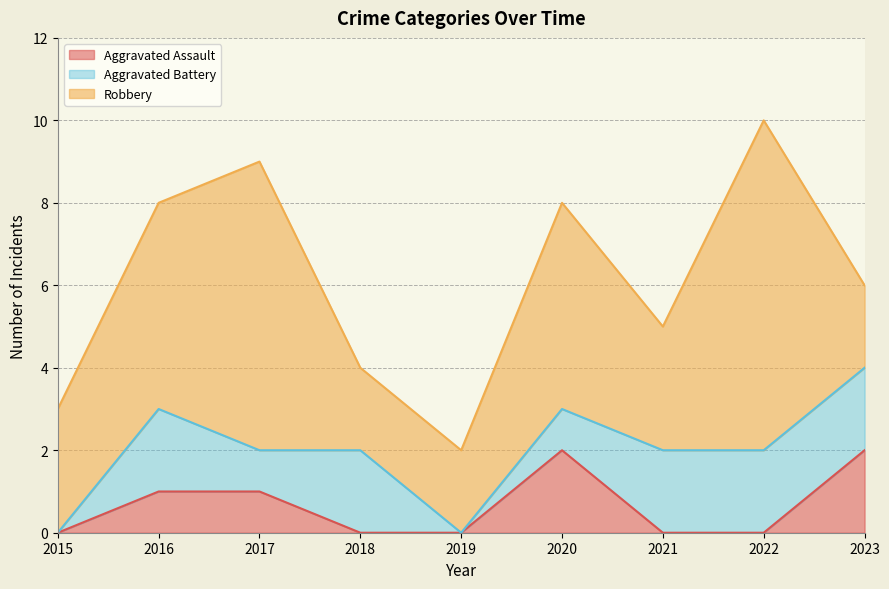

What is the difference between the highest and lowest values at 2016?

4